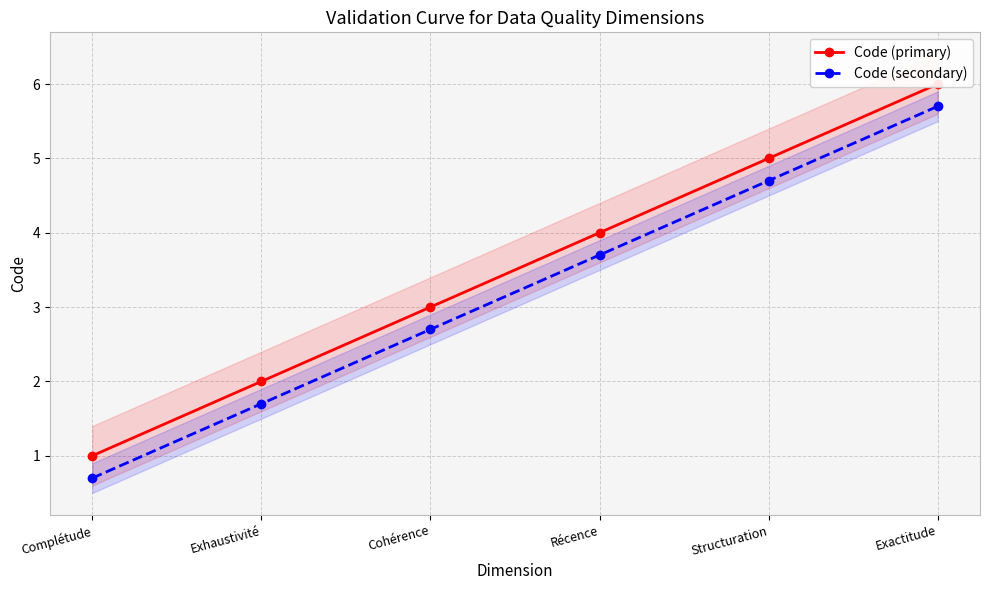

Rank the series at Complétude from lowest to highest value.

Code (secondary), Code (primary)